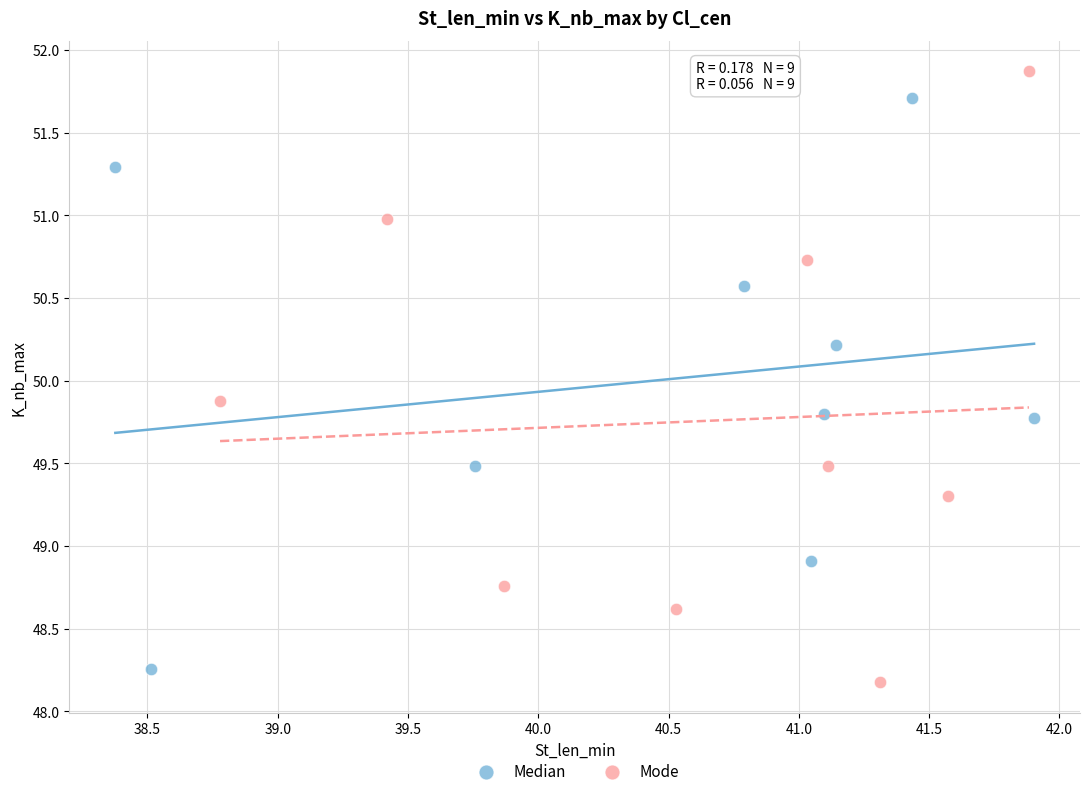

Which series contains the highest Y value?

Mode